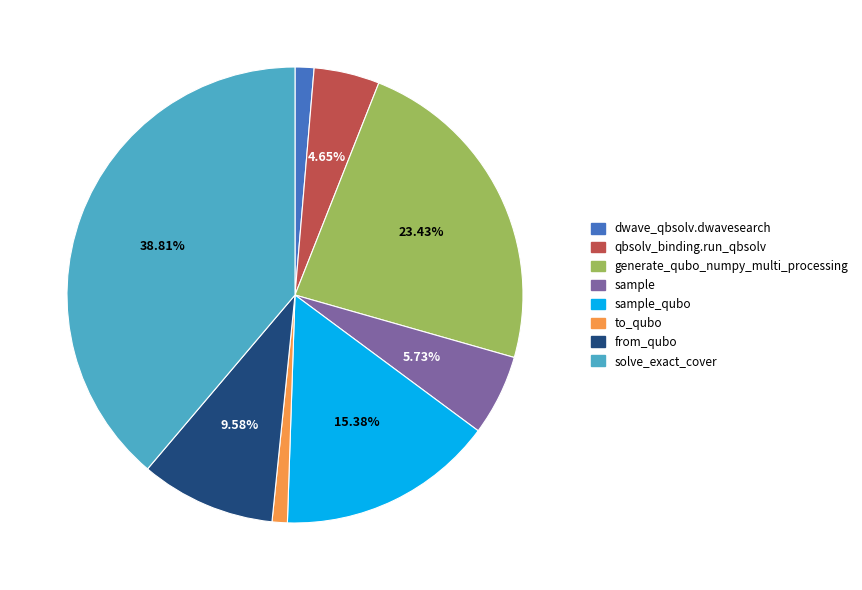

Is there a majority slice in this chart?

No